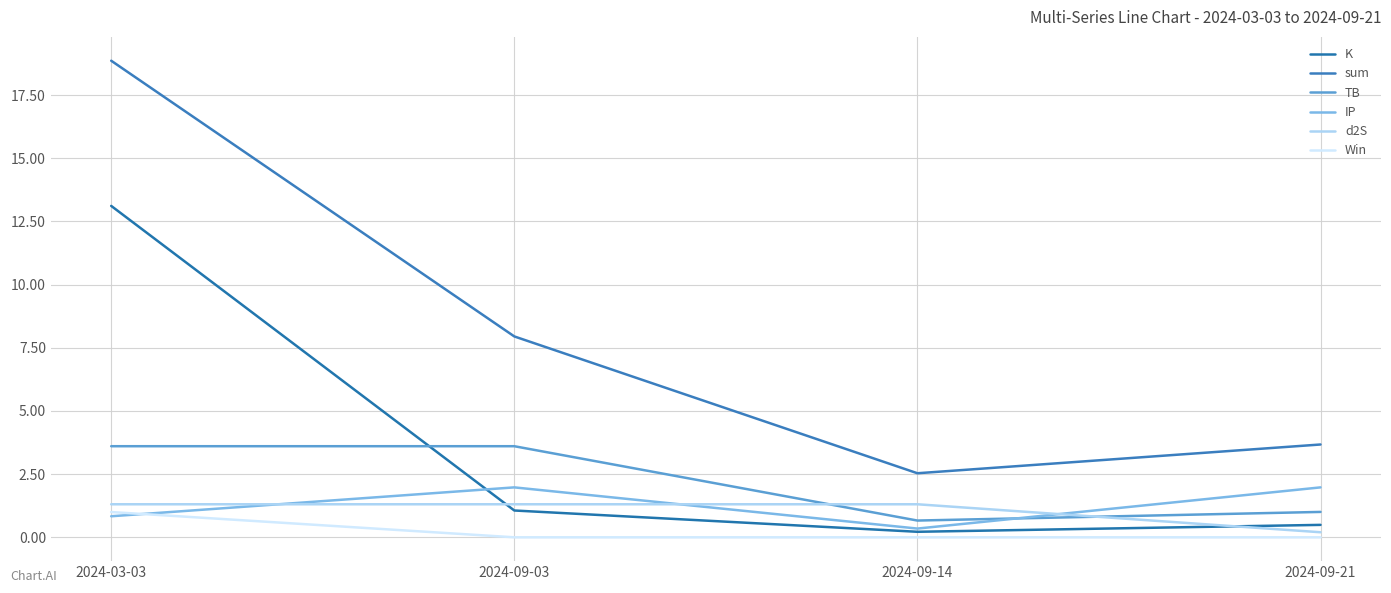

What is the sum of the TB values at 2024-03-03 and 2024-09-21?

4.6